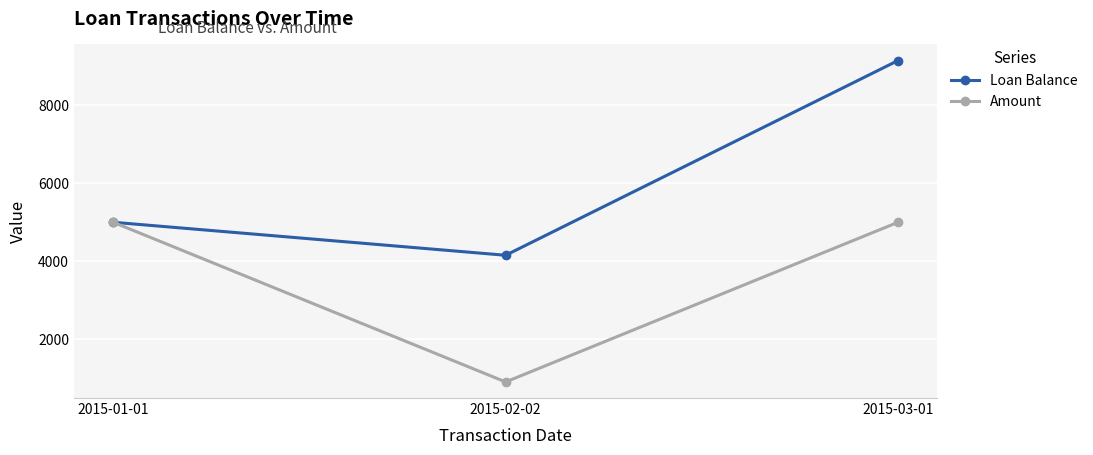

What is the greatest value displayed?

9152.6